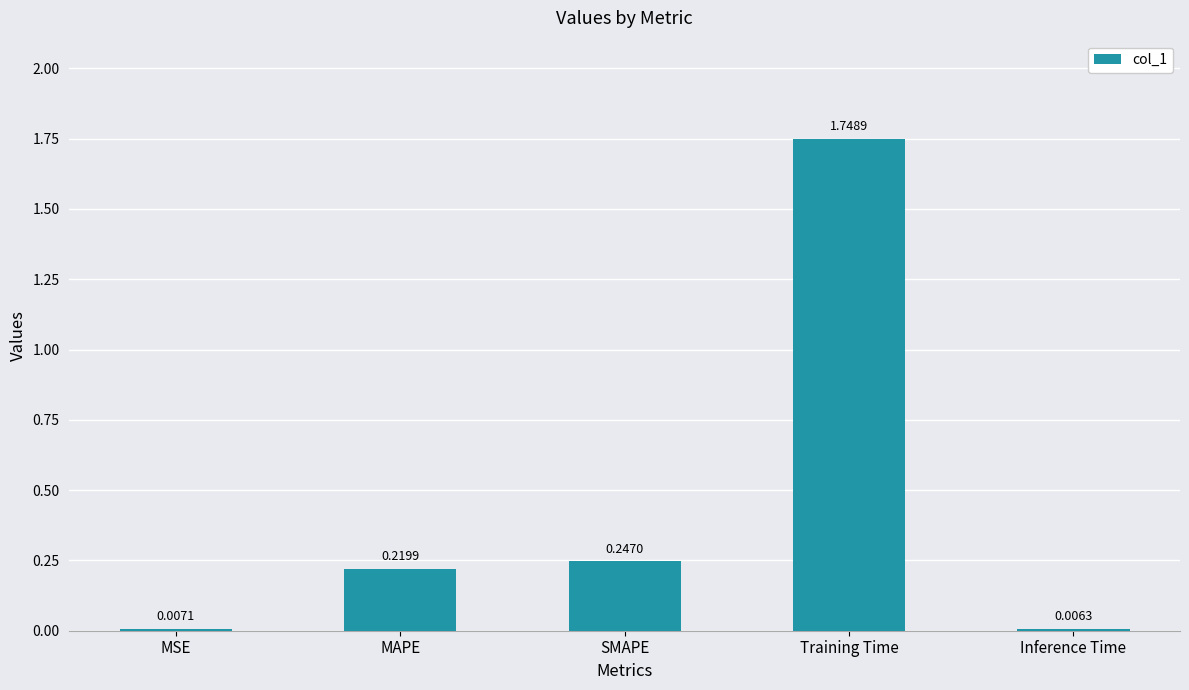

Between MSE and Inference Time, which is larger?

MSE